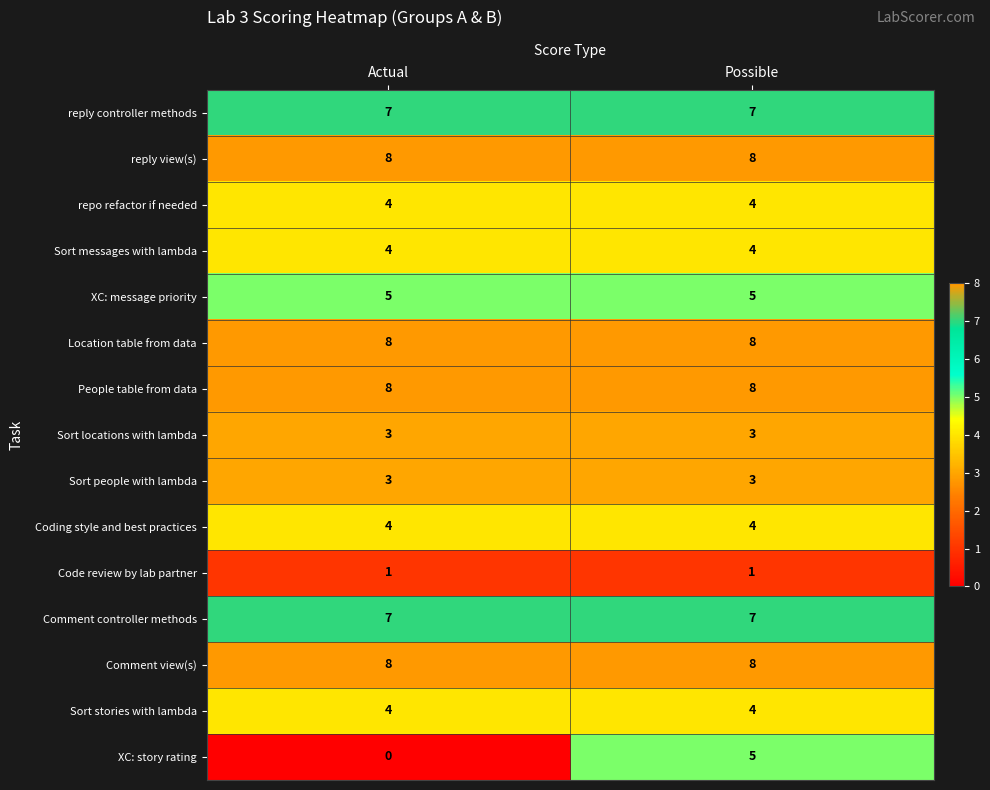

Which series changed the most between Actual and Possible?

XC: story rating